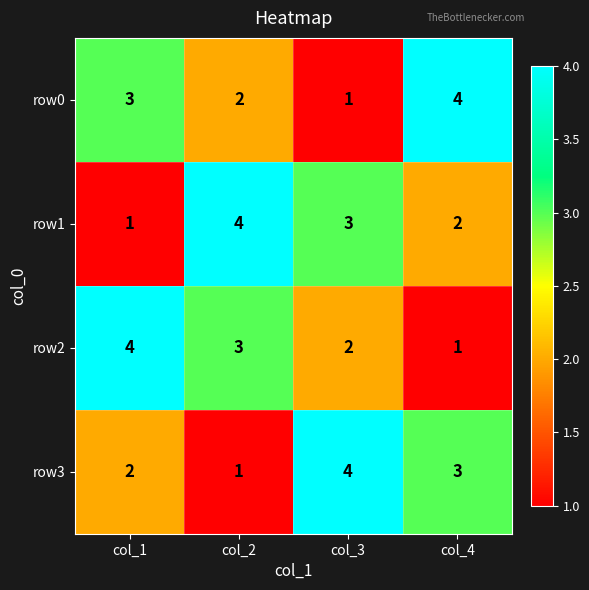

Is it true that row1 equals 5 at col_3?

False